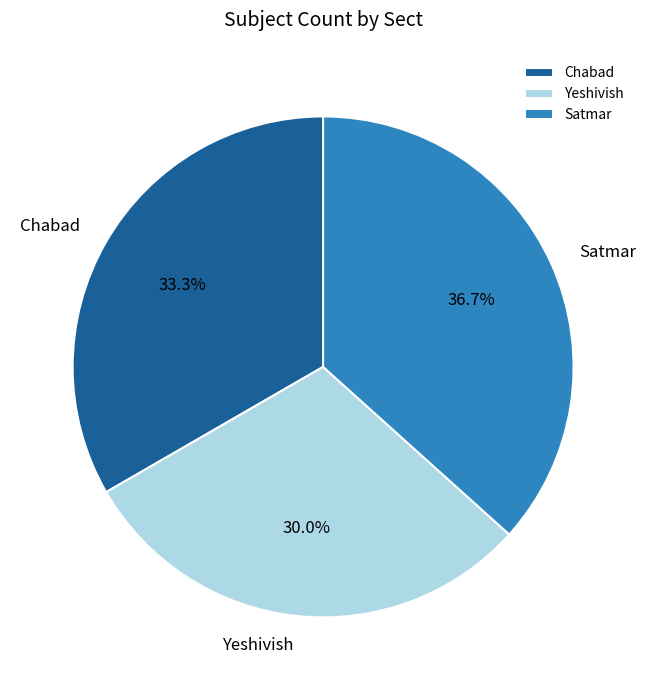

What is the ratio of the value at Satmar to the value at Chabad?

1.1